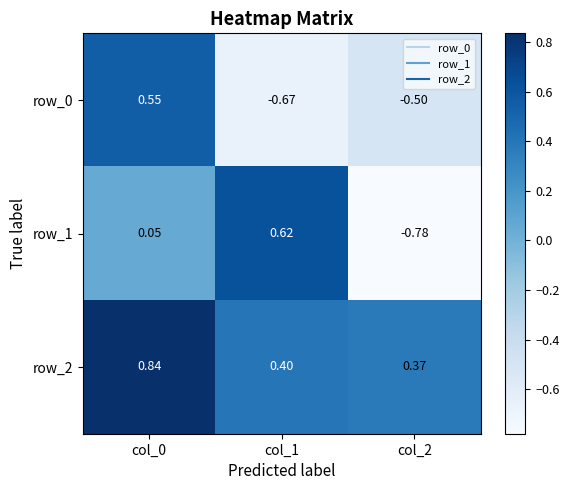

Rank the series at col_0 from highest to lowest value.

row_2, row_0, row_1